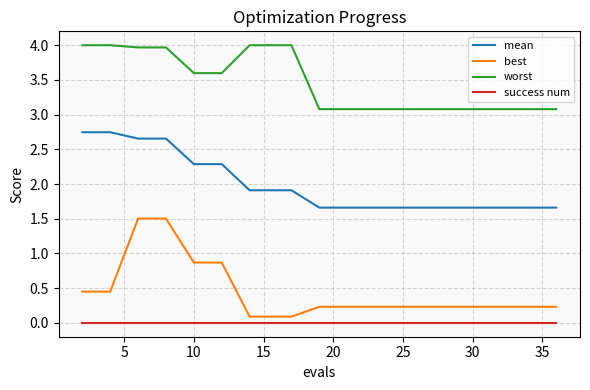

List the series in order of their peak value, lowest first.

success num, best, mean, worst